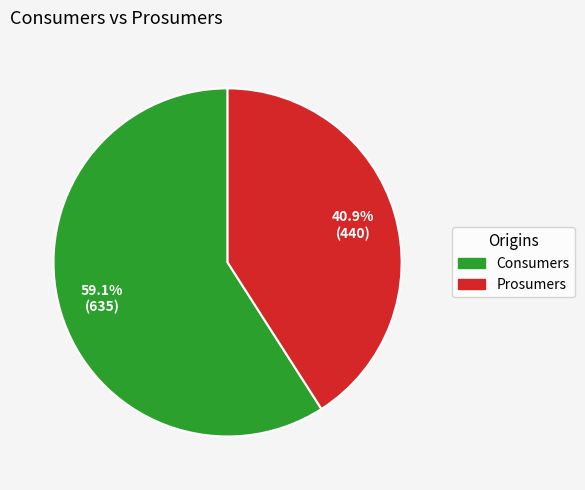

Between Consumers and Prosumers, which is larger?

Consumers